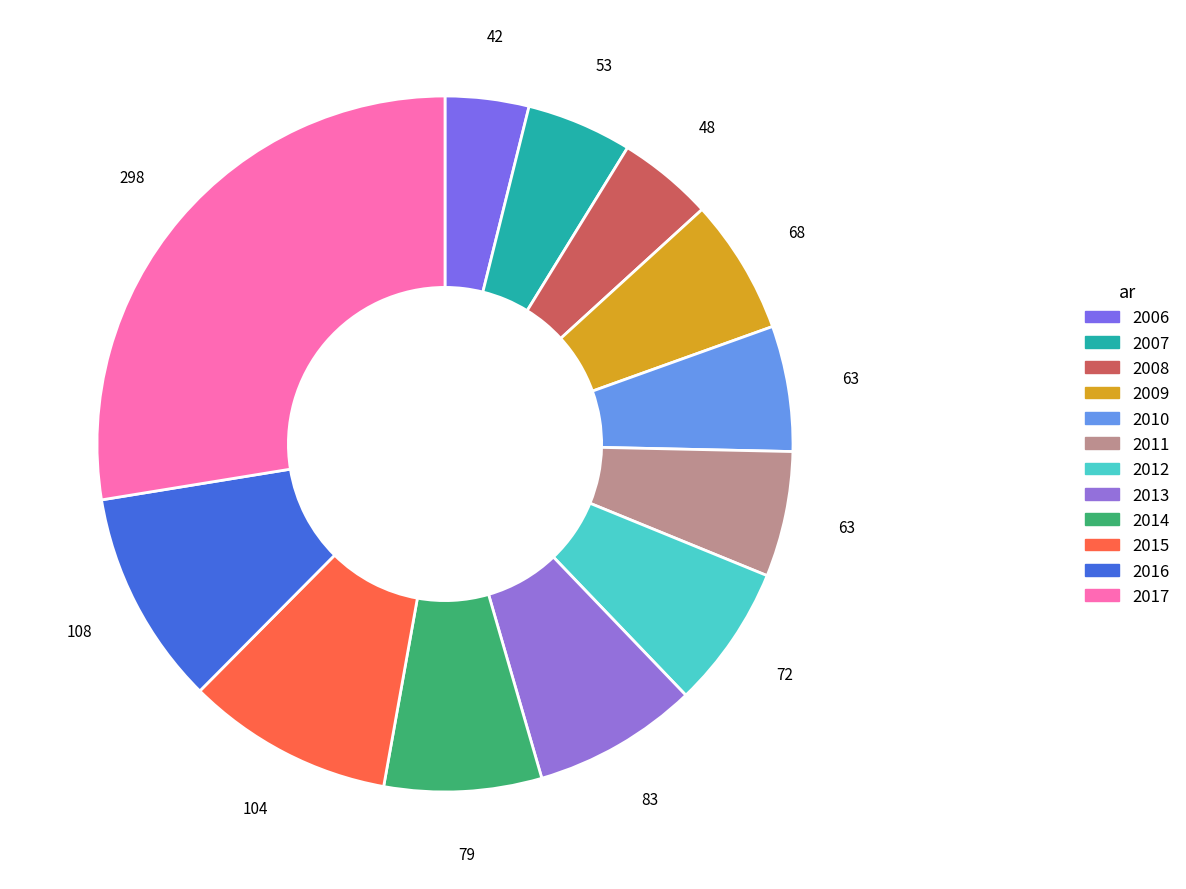

Combined, what portion of the pie is 2006 and 2008?

8.3%